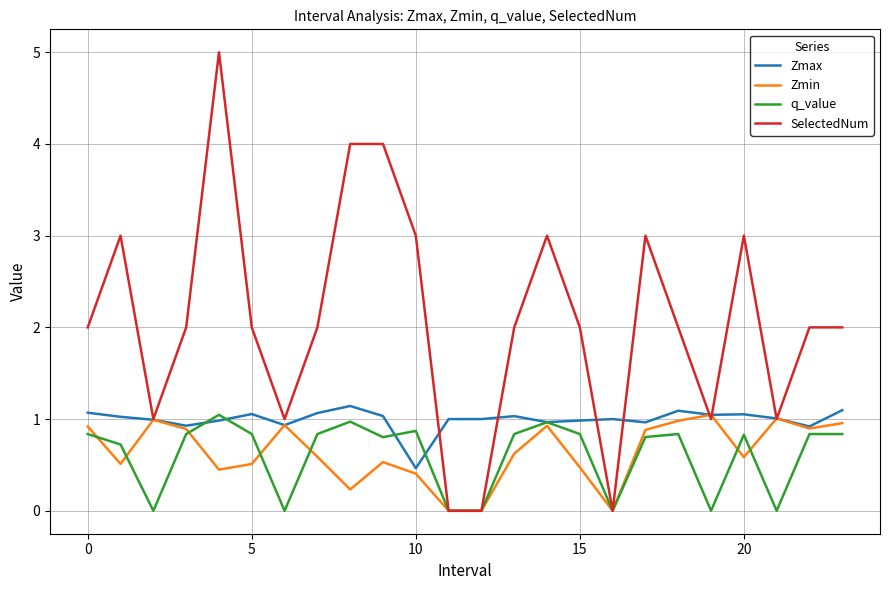

Which series has the widest spread of values?

SelectedNum